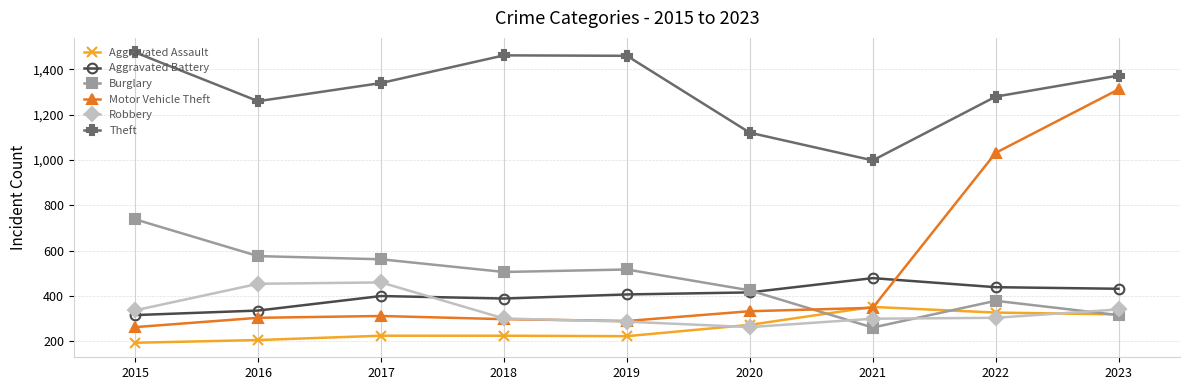

What are all the series names shown in the legend?

Aggravated Assault, Aggravated Battery, Burglary, Motor Vehicle Theft, Robbery, Theft